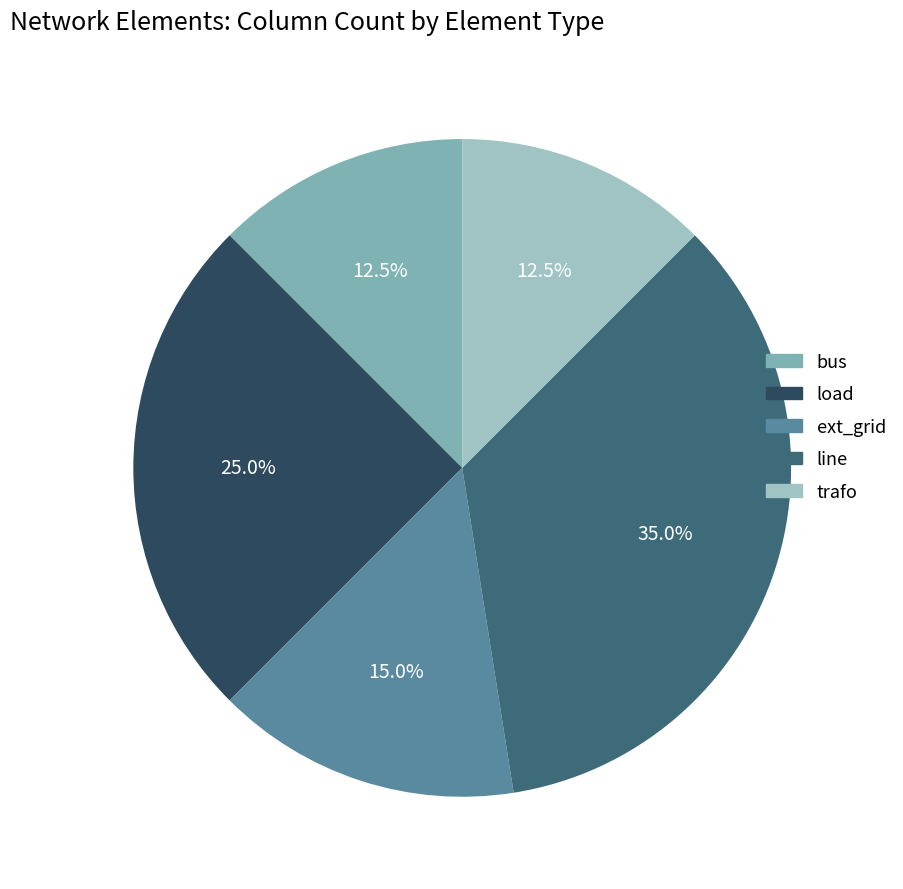

Does any single category account for the majority?

No